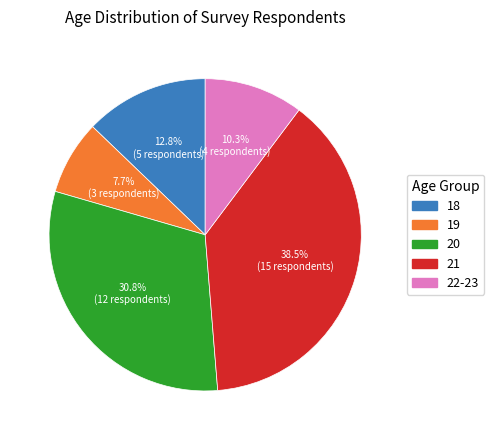

True or false: 22-23 accounts for 1% of the total.

False